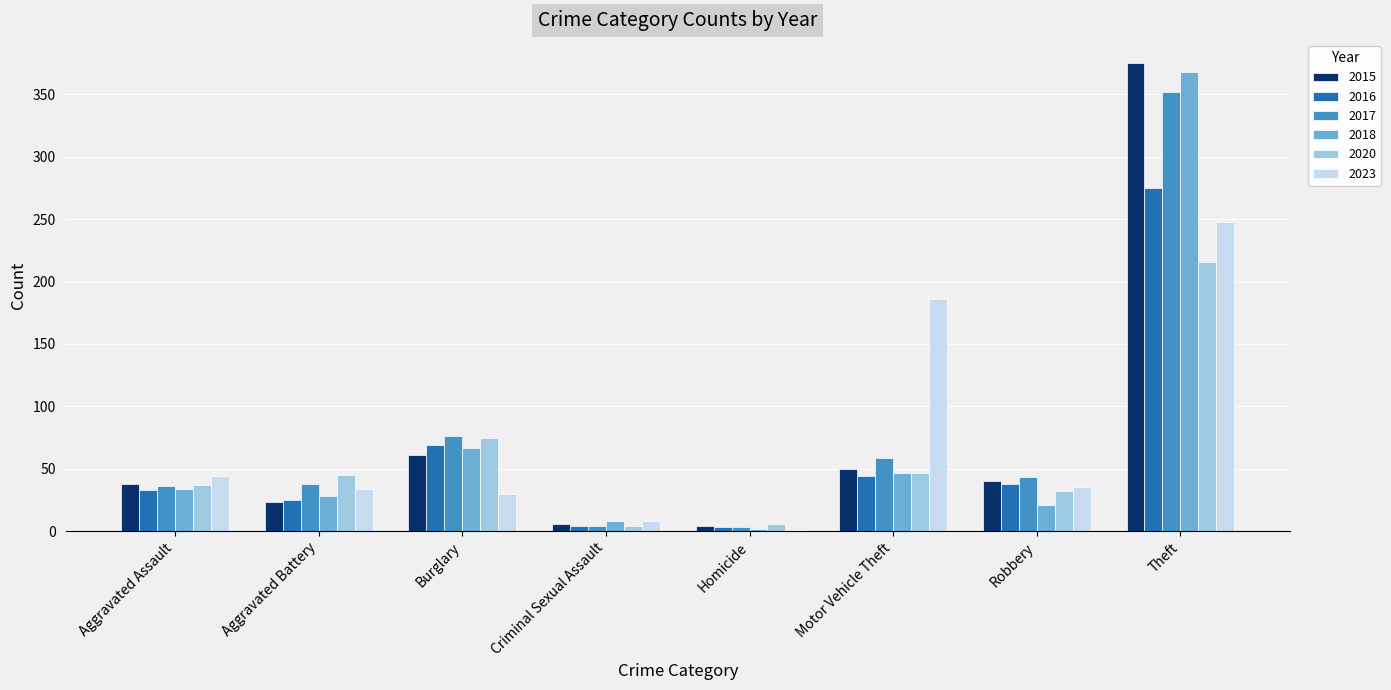

What is the sum of all 2015 values?

597